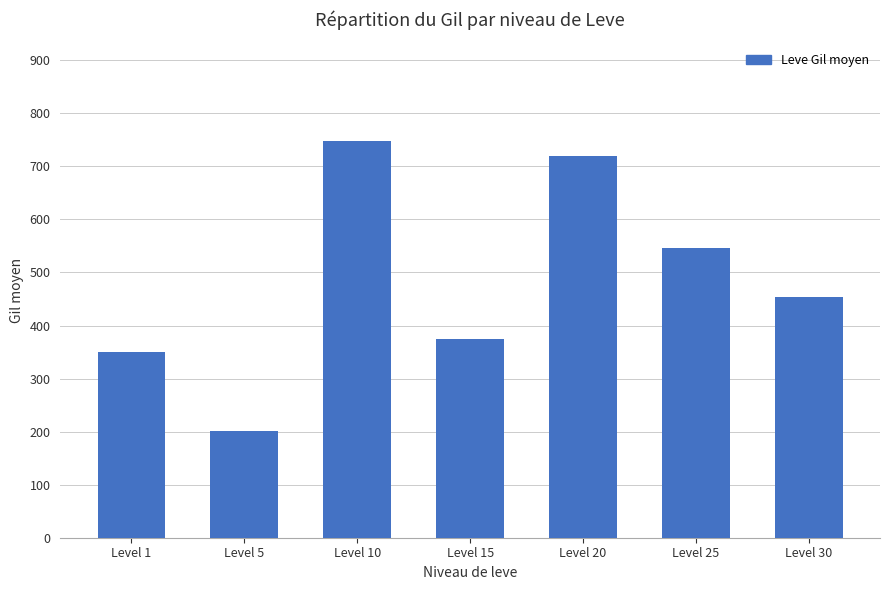

Which label corresponds to the smallest value in the chart?

Level 5